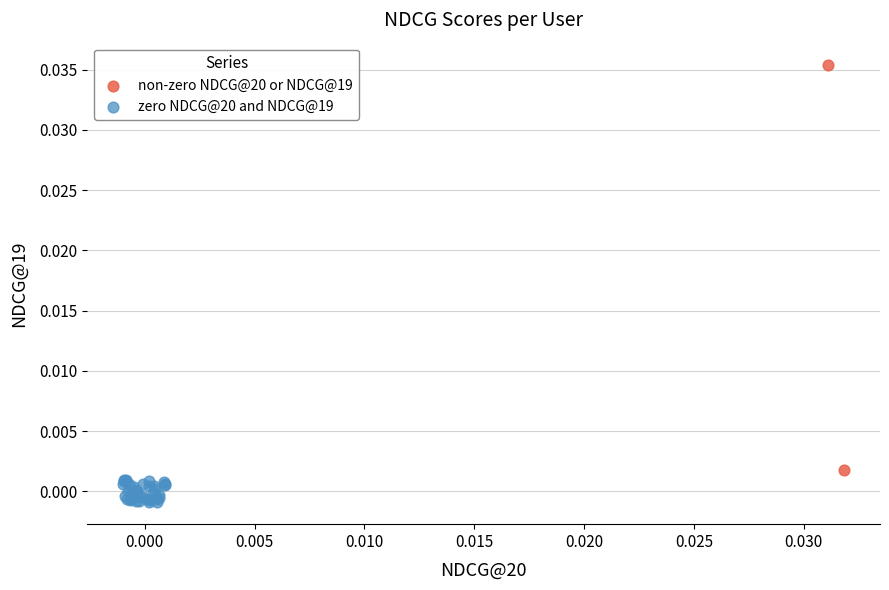

Which series reaches the maximum Y coordinate?

non-zero NDCG@20 or NDCG@19